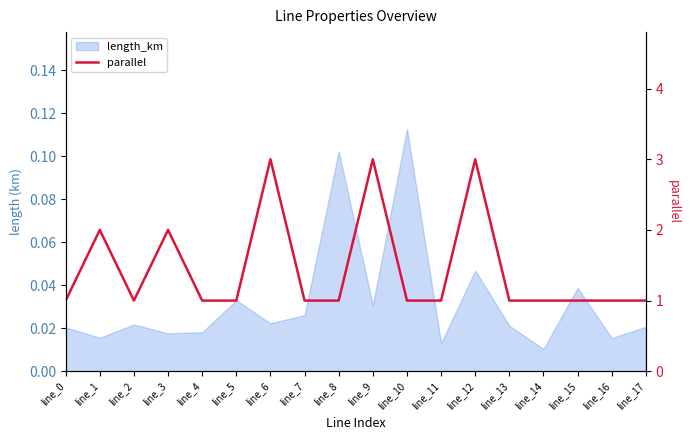

True or false: the data shows 2 at line_11.

False